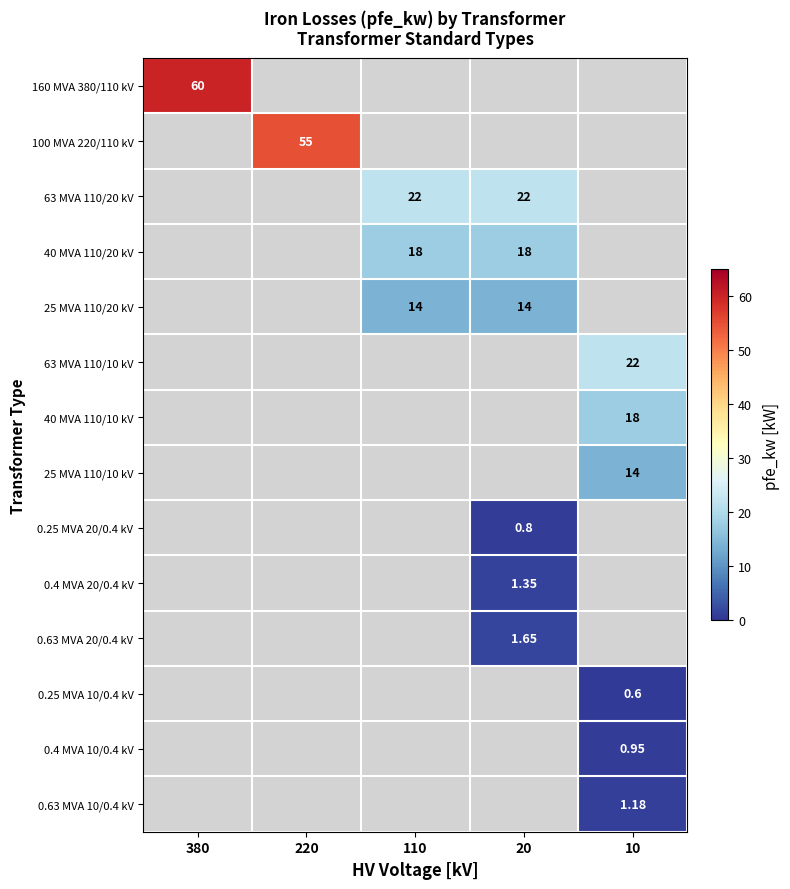

Count the number of data series in this chart.

14